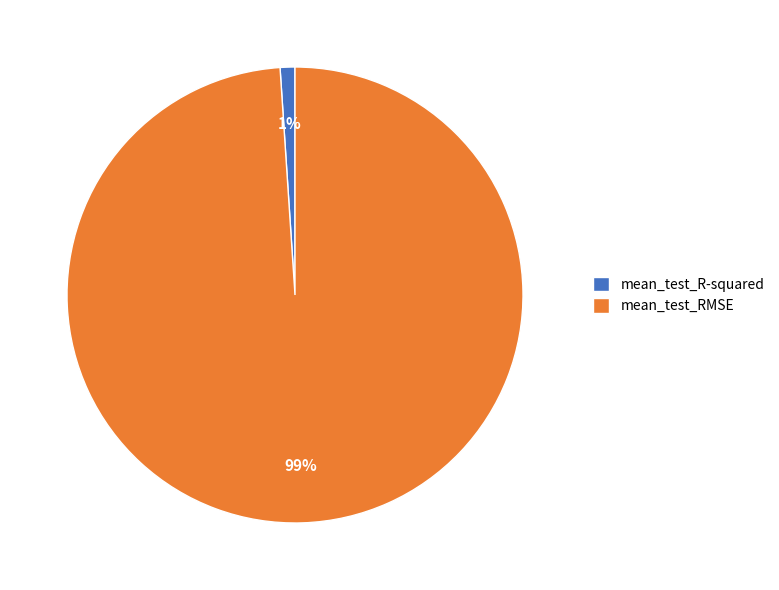

Is it true that mean_test_R-squared is 1% of the pie?

True